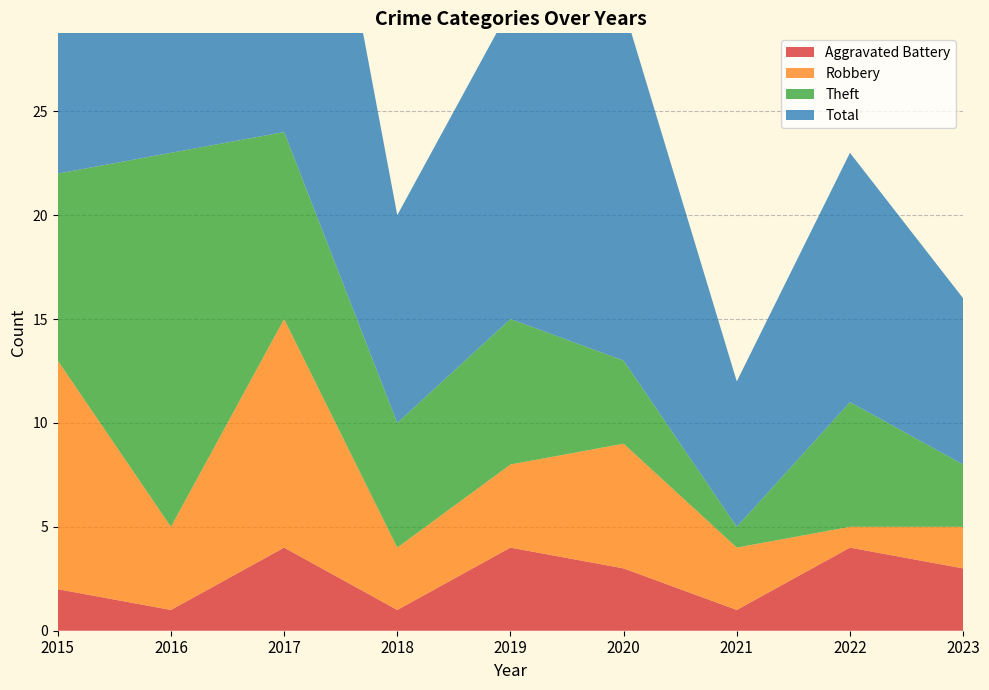

Reading left to right, what are all the values shown in this chart?

Aggravated Battery: 2	1	4	1	4	3	1	4	3
Robbery: 11	4	11	3	4	6	3	1	2
Theft: 9	18	9	6	7	4	1	6	3
Total: 23	23	25	10	15	17	7	12	8